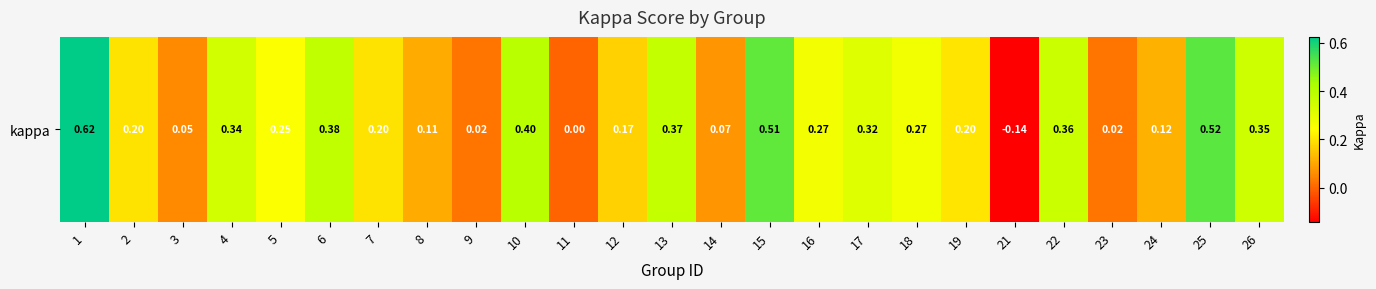

Rank the categories by value from lowest to highest.

21, 11, 23, 9, 3, 14, 8, 24, 12, 2, 7, 19, 5, 16, 18, 17, 4, 26, 22, 13, 6, 10, 15, 25, 1